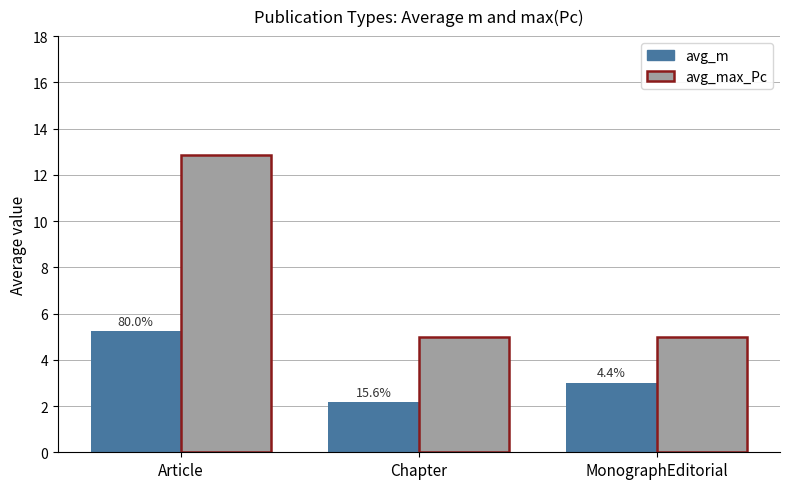

What is the maximum value for avg_m?

5.2